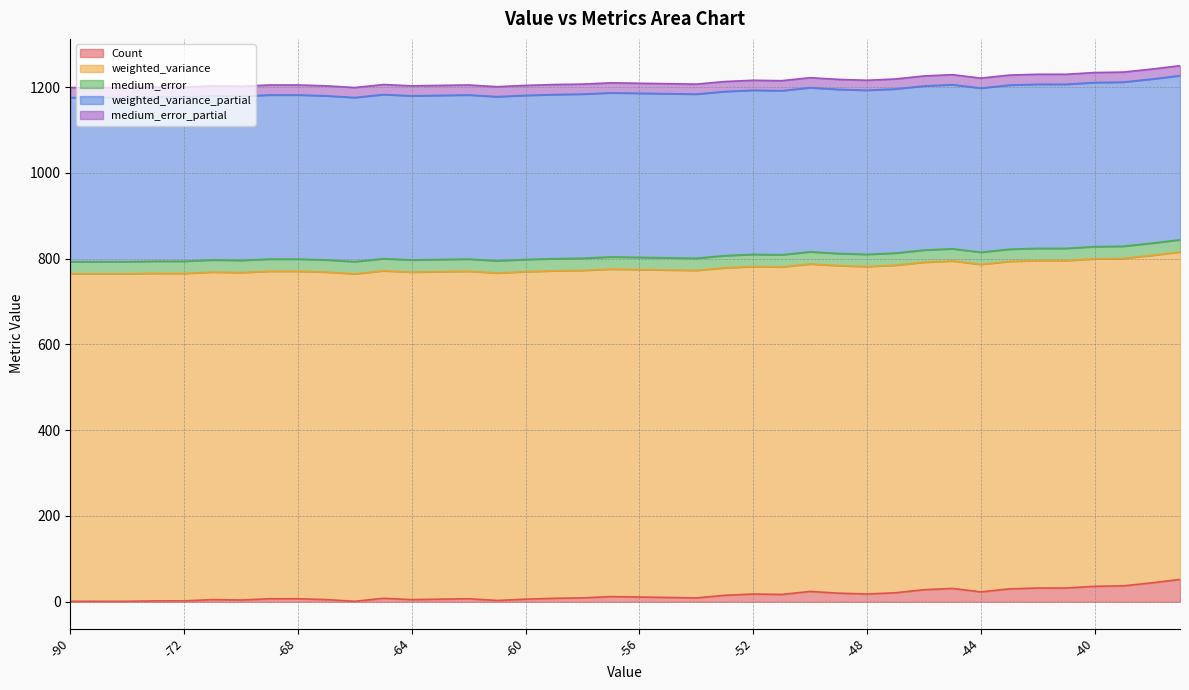

How many data points in Count are above 10?

19